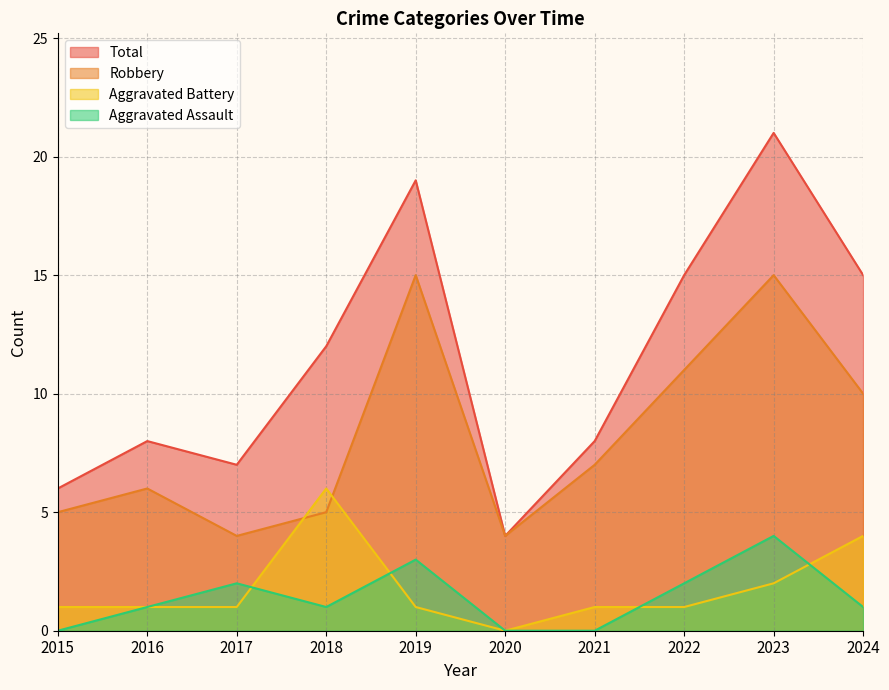

The Aggravated Assault series shows 3 at 2019. True or false?

True